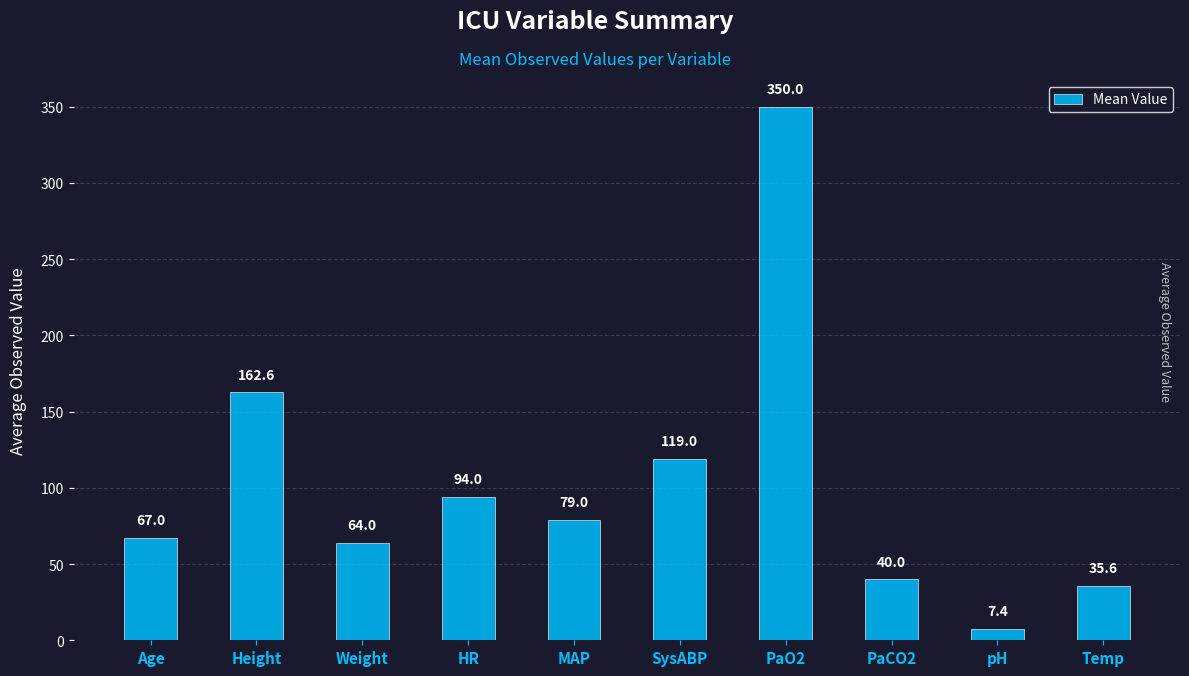

How many data points are less than 79?

5